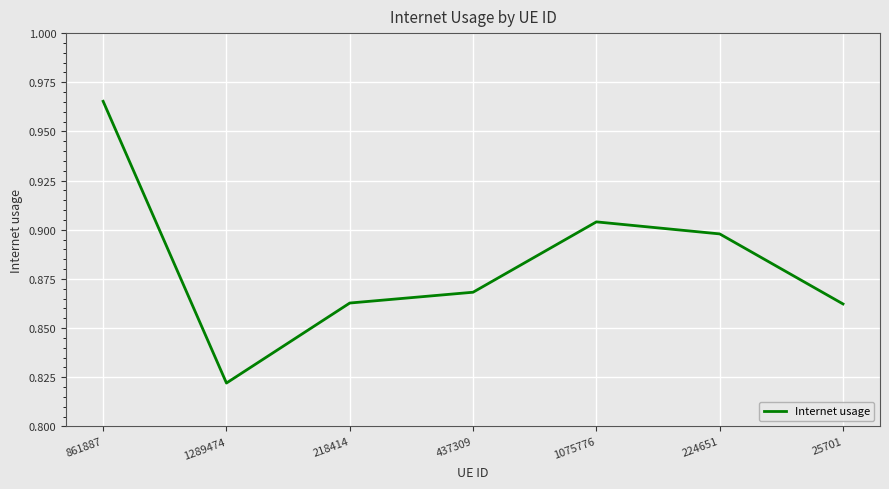

Count the number of categories in the chart.

7